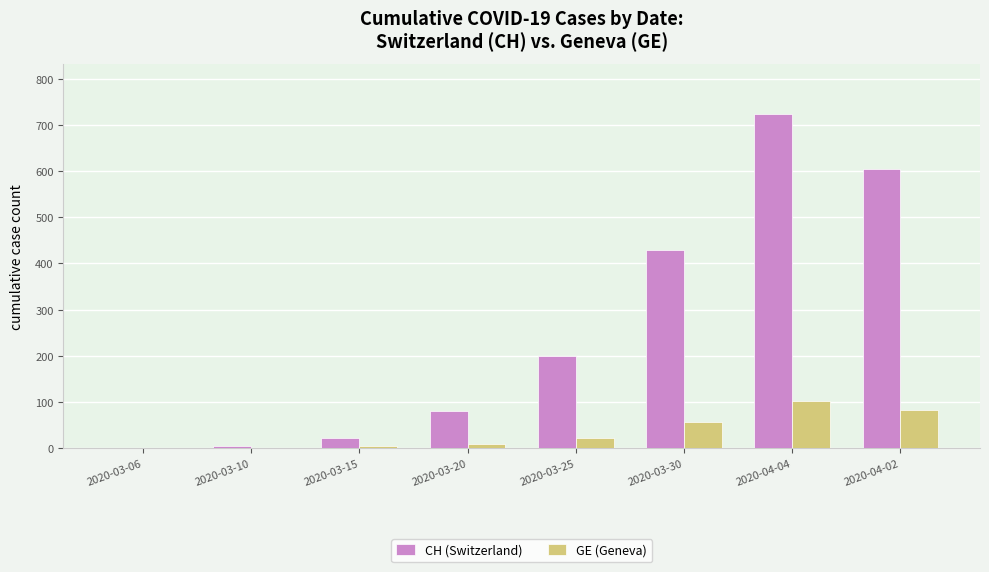

What is the sum of all GE (Geneva) values?

277